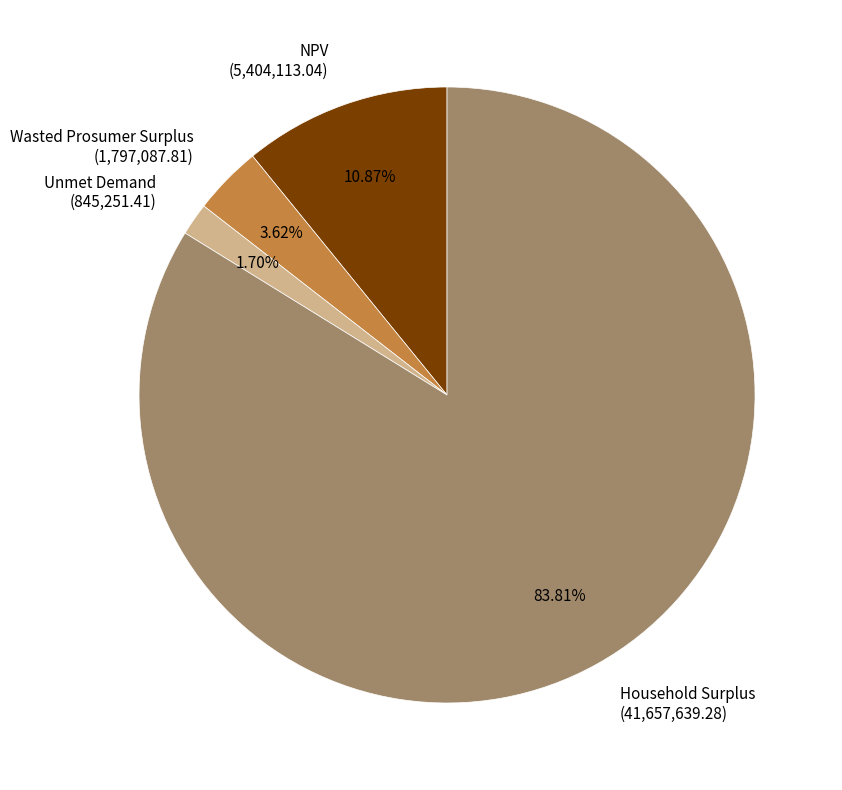

Which has a higher value, Unmet Demand or Wasted Prosumer Surplus?

Wasted Prosumer Surplus